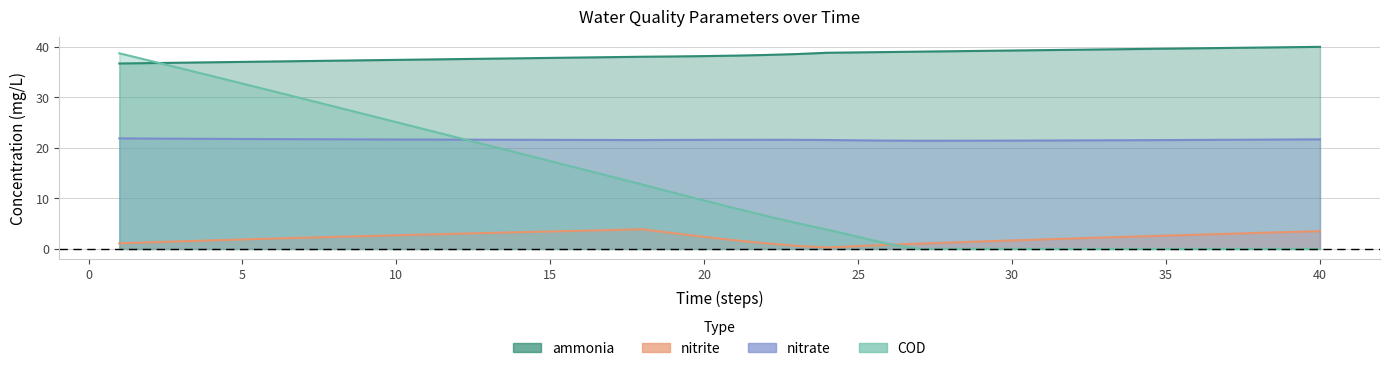

Which series ends up on top after the final intersection of nitrite and COD?

nitrite